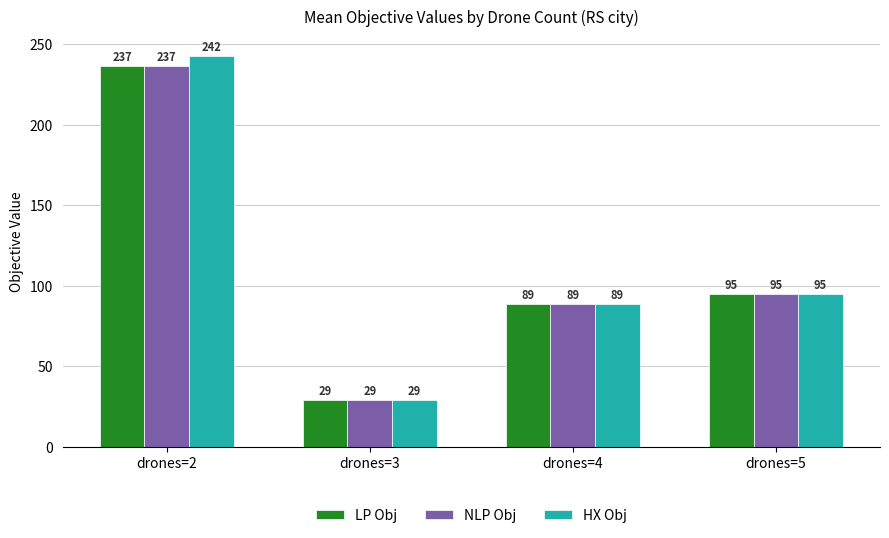

Which series has the largest total across all categories?

HX Obj